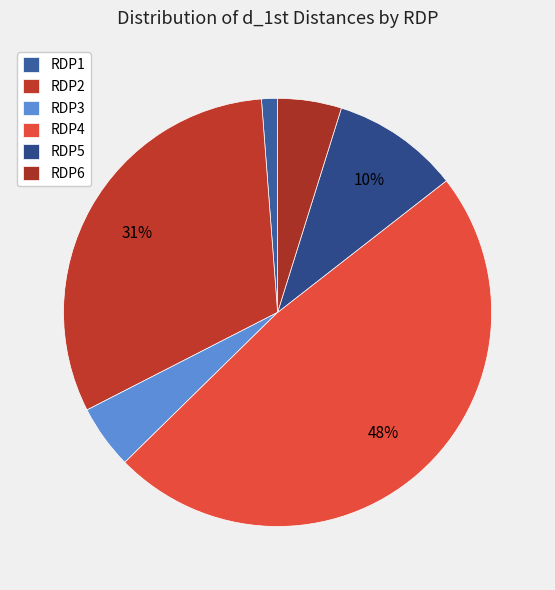

What is the change in value from RDP2 to RDP6?

-1100